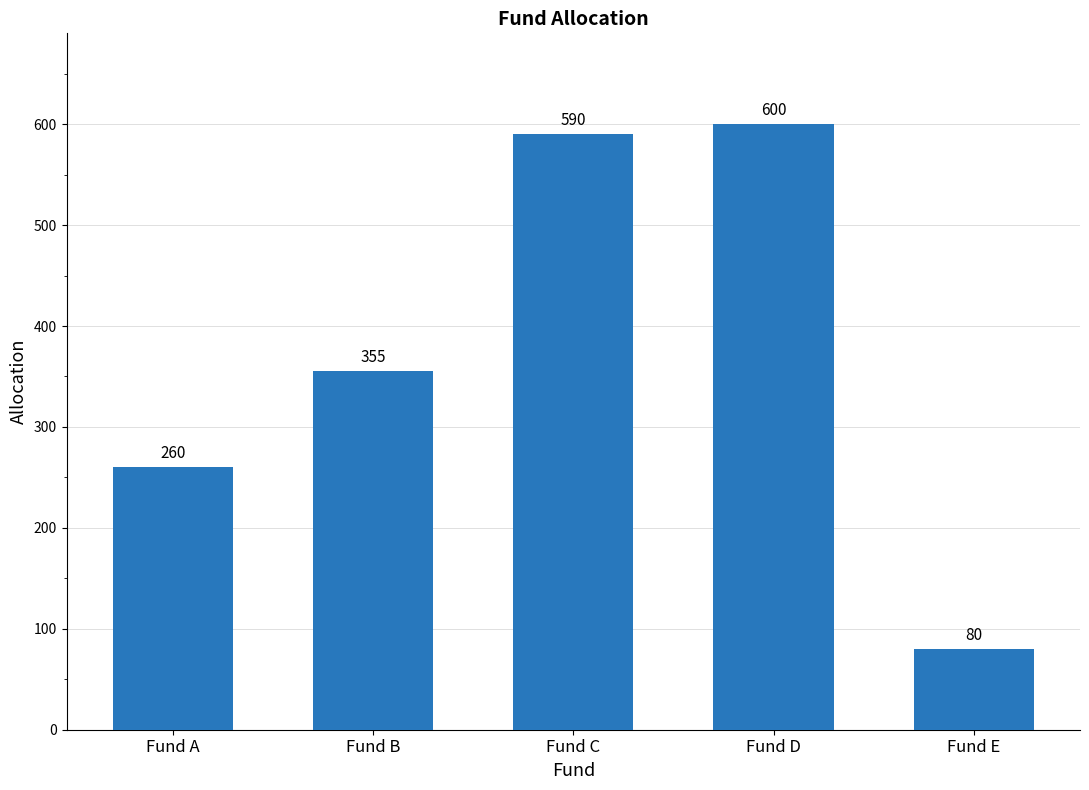

How many bars are there in total?

5